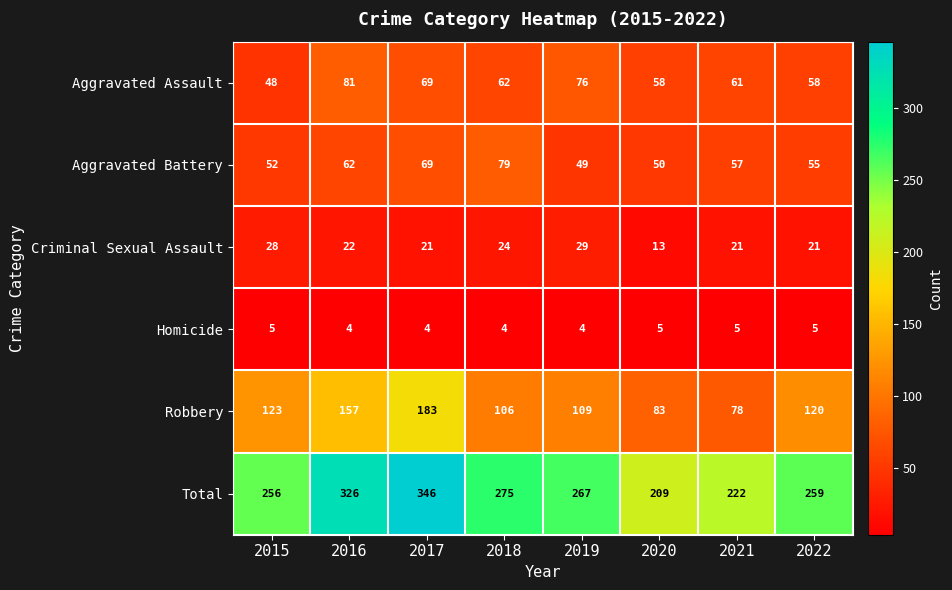

What is the difference between the Robbery values at 2019 and 2017?

74